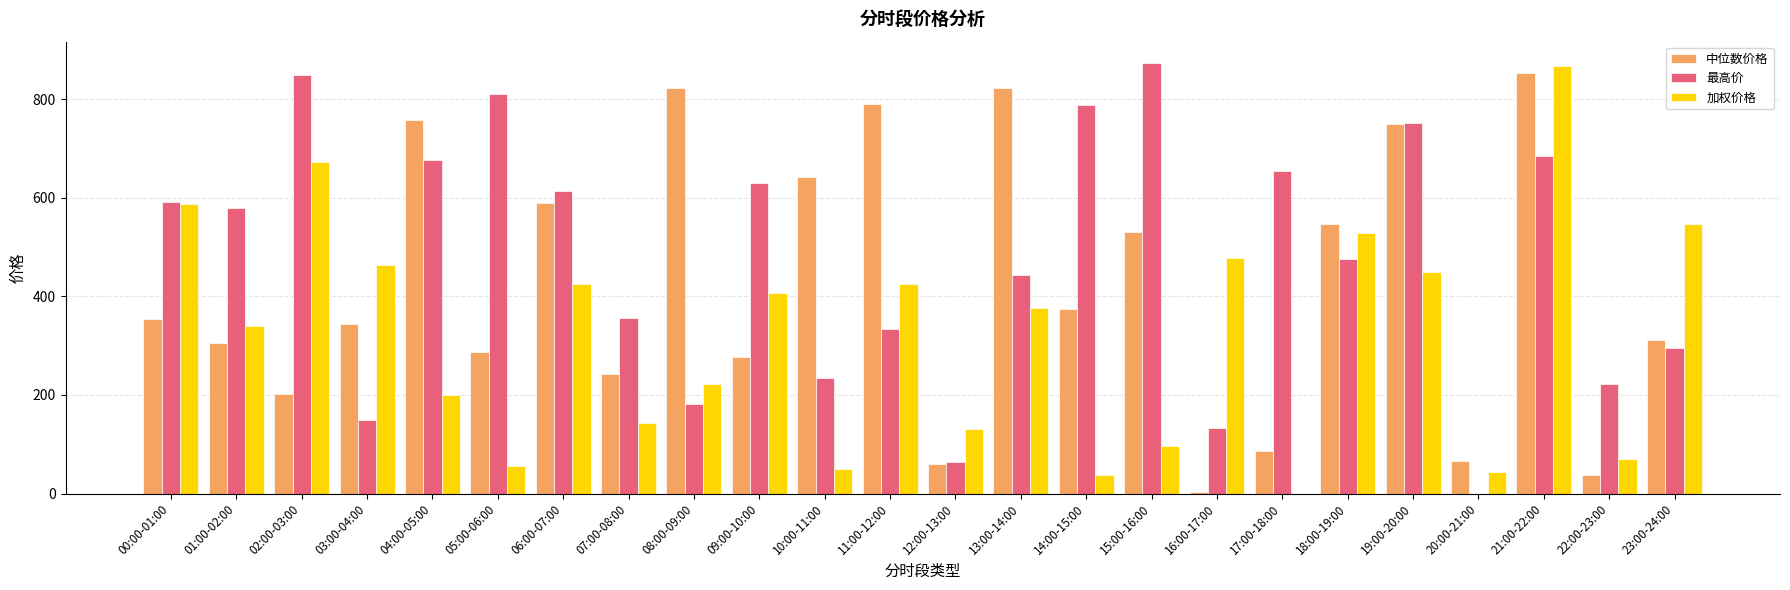

What is the sum of the 中位数价格 values at 08:00-09:00 and 01:00-02:00?

1127.4